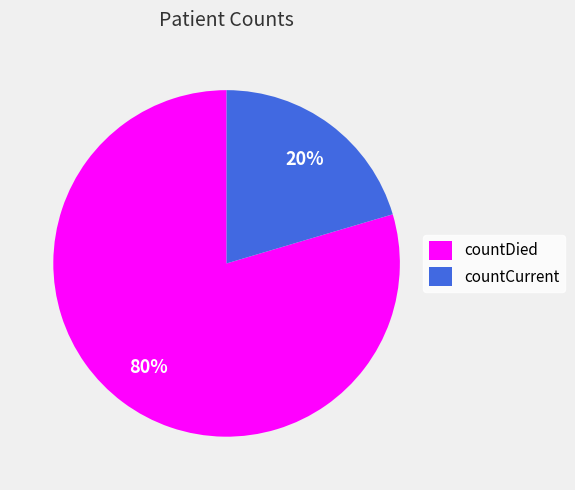

Combined, do countDied and countCurrent account for over 50%?

Yes